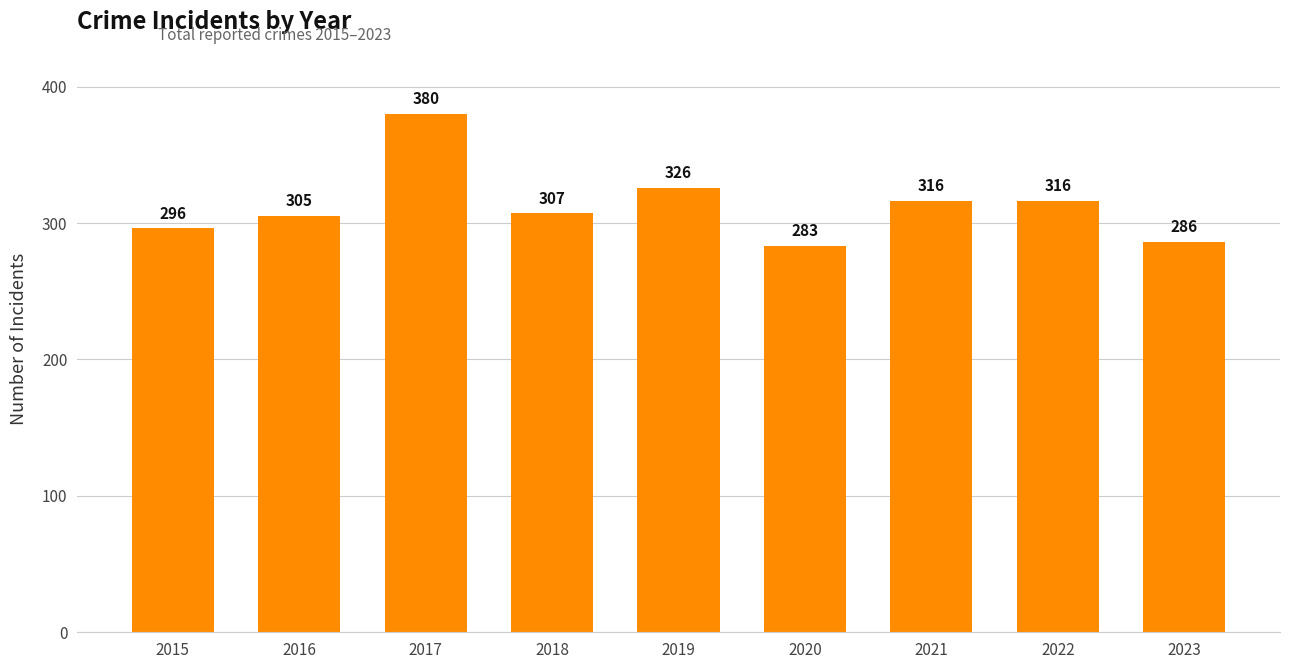

What is the sum of the values at 2016 and 2022?

621